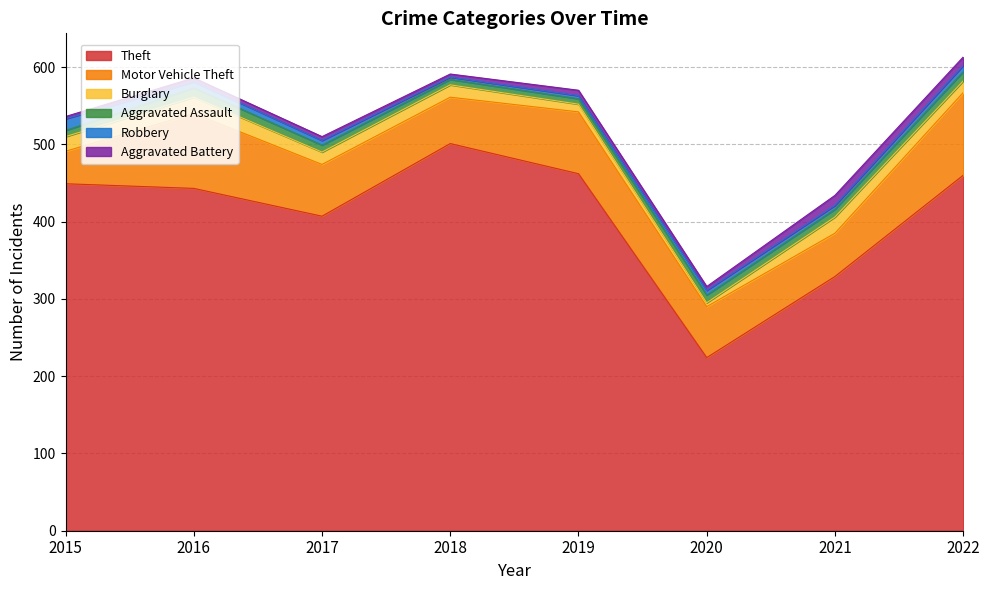

True or false: Theft and Aggravated Assault intersect in this chart.

False